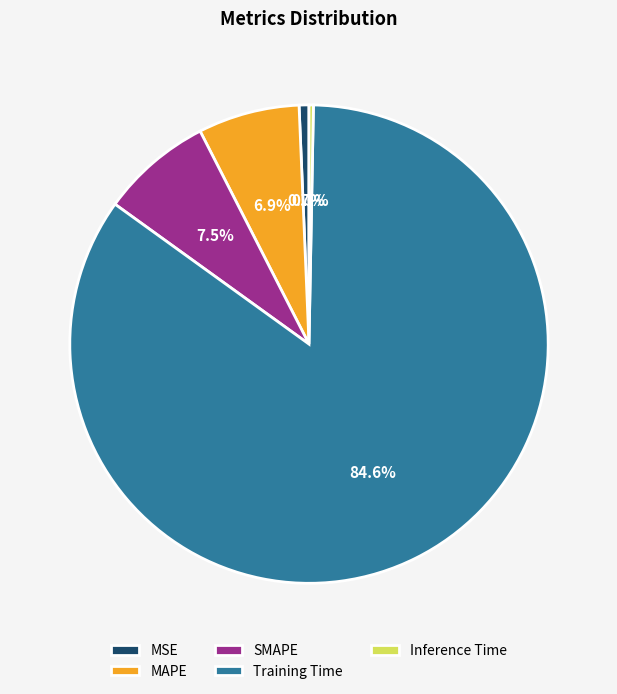

What percentage is the MAPE slice, to the nearest percent?

7%